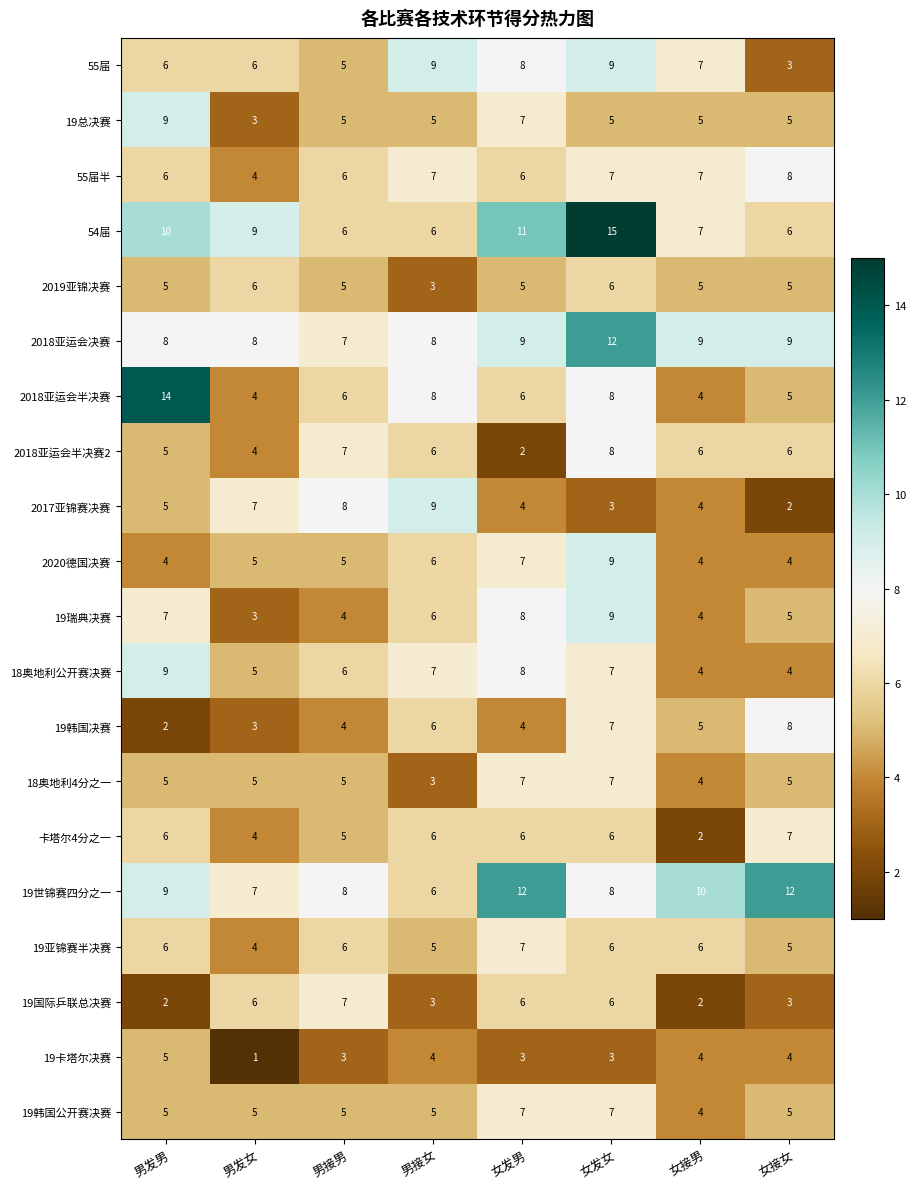

What is the approximate value of 19瑞典决赛 at 女发男?

8